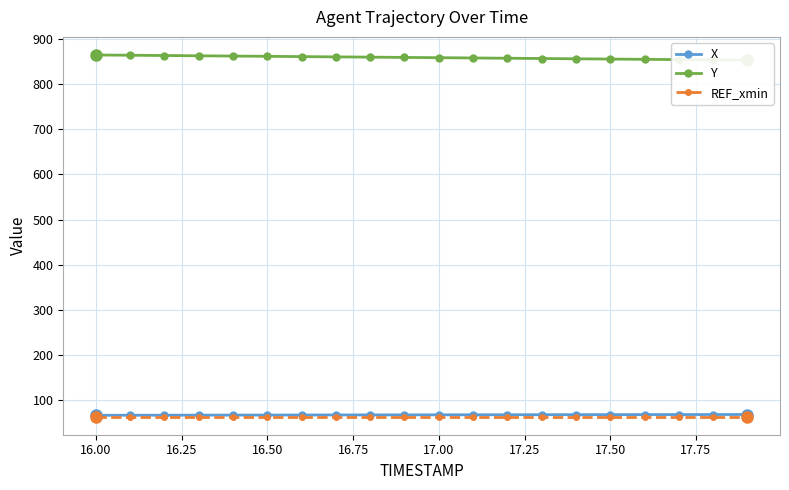

What is the minimum value for REF_xmin?

63.5